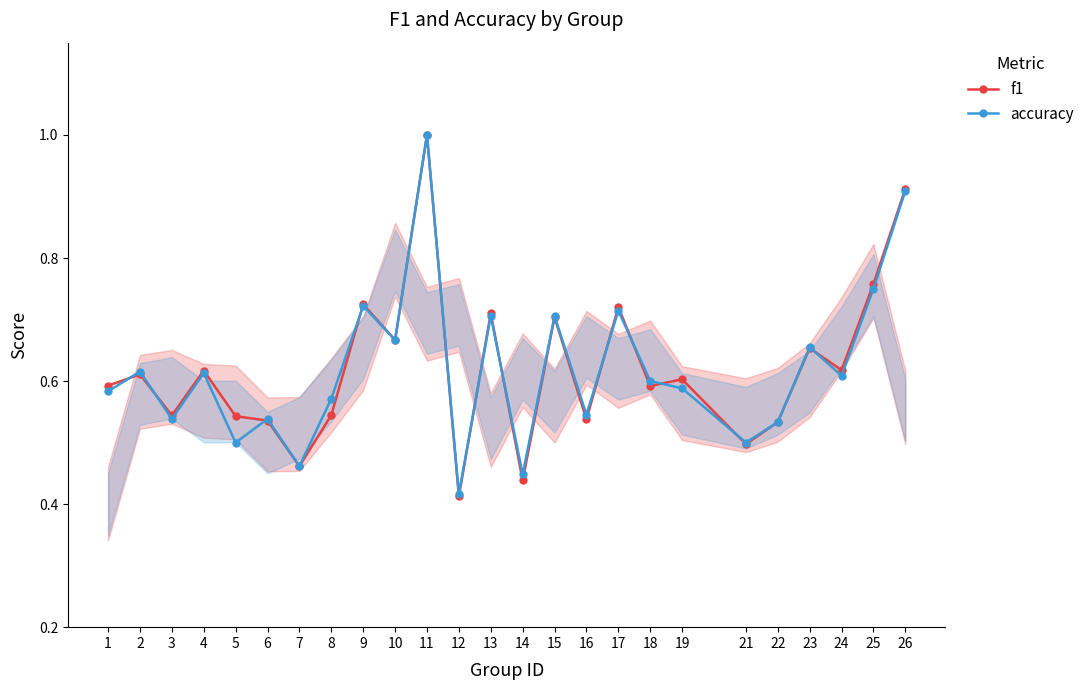

True or false: f1 has a value of 0.5 at 3.

True